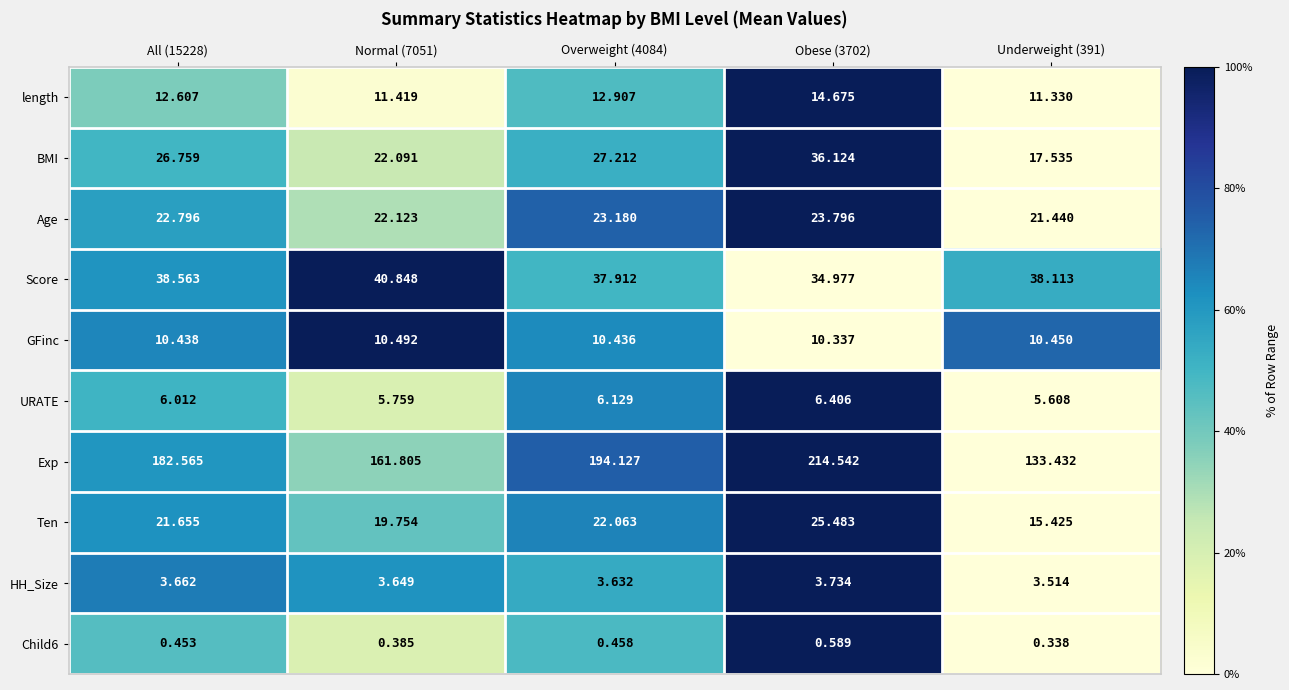

Which series has the largest total across all categories?

Exp